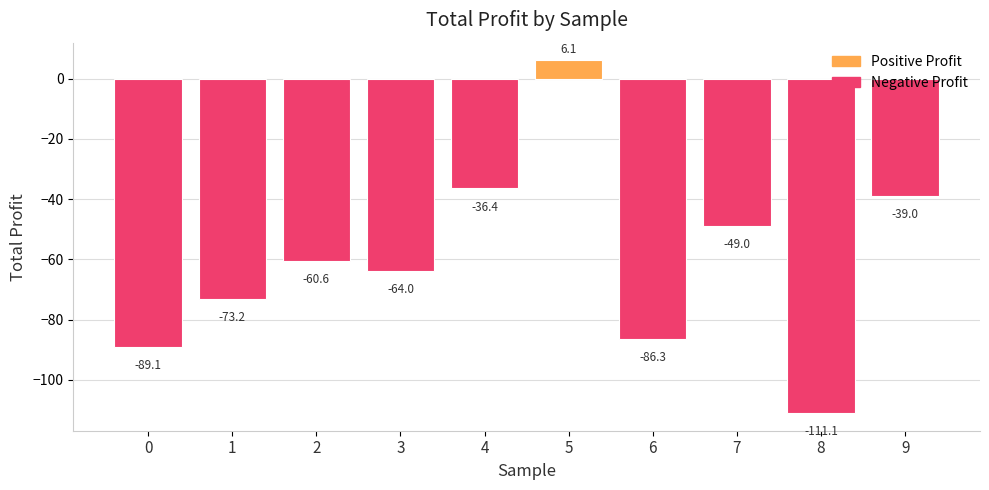

Which category has the lowest value across all series?

8